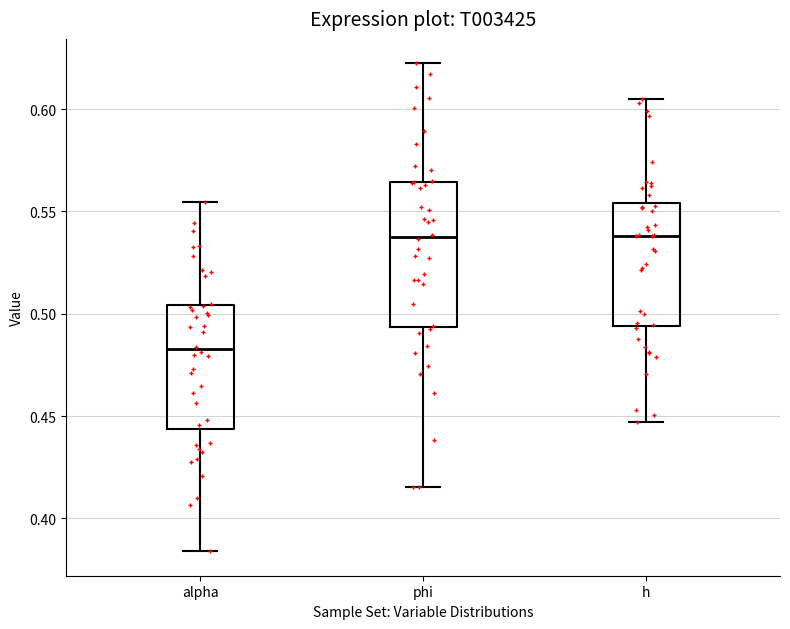

Which box has the lowest median line?

alpha